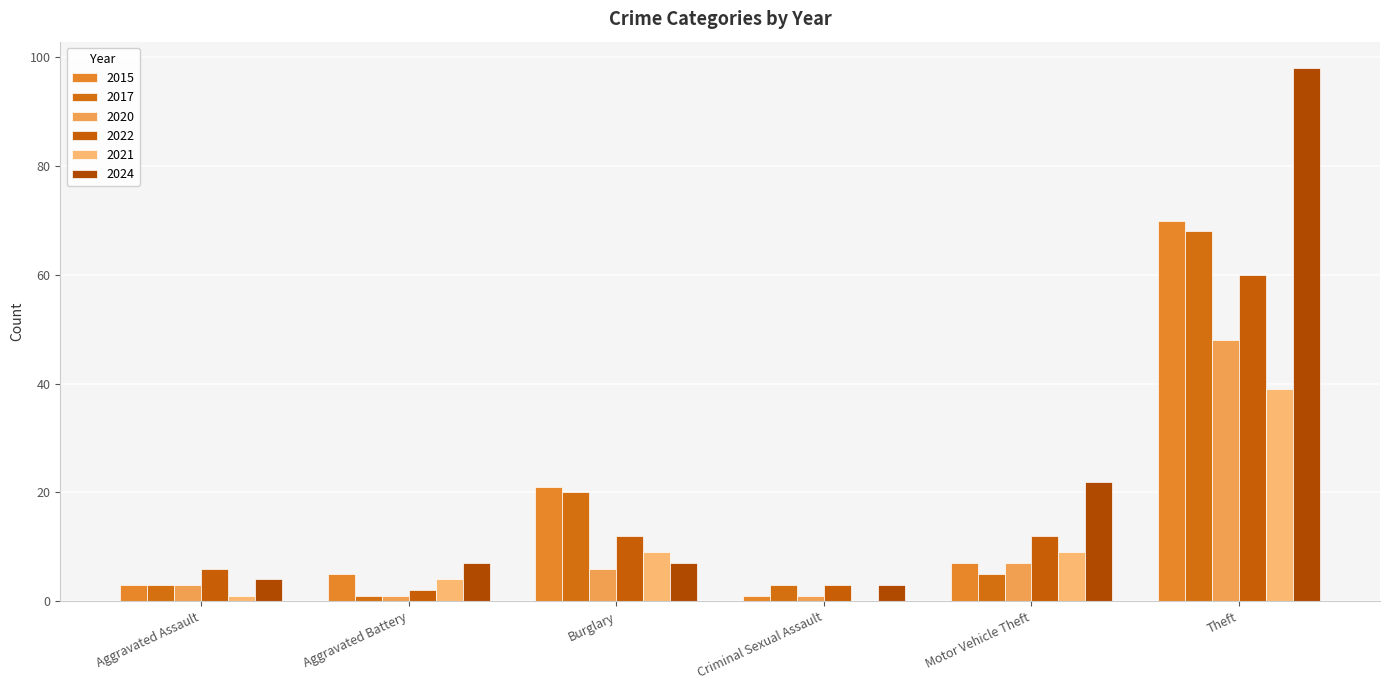

Is the value of 2022 at Aggravated Battery greater than the value of 2024 at Aggravated Battery?

No